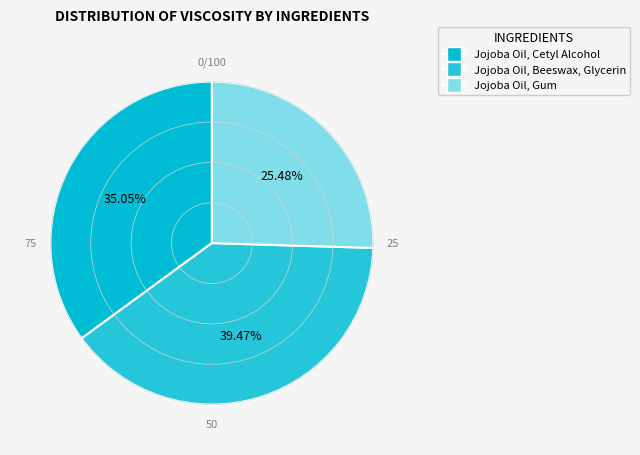

Does any single category account for the majority?

No